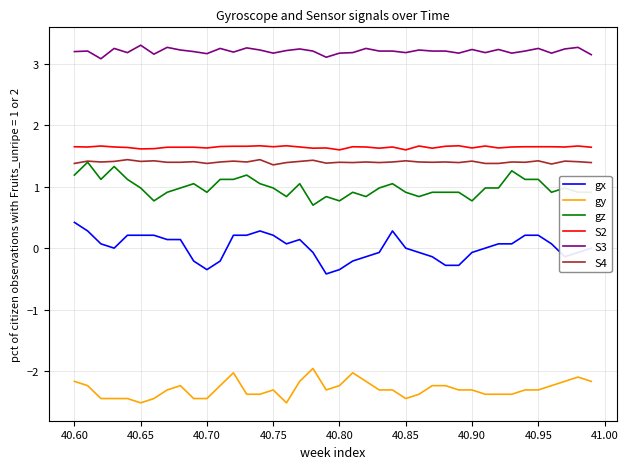

True or false: gx and S2 cross at least once.

False